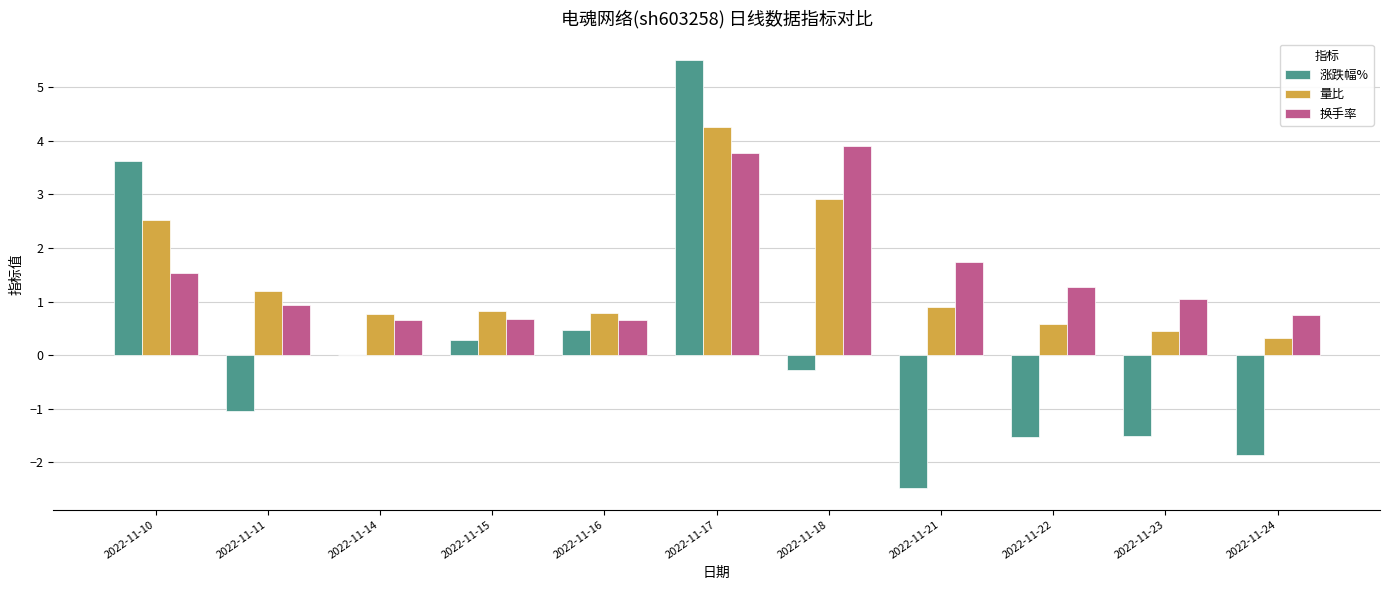

Does the chart contain stacked bars?

No